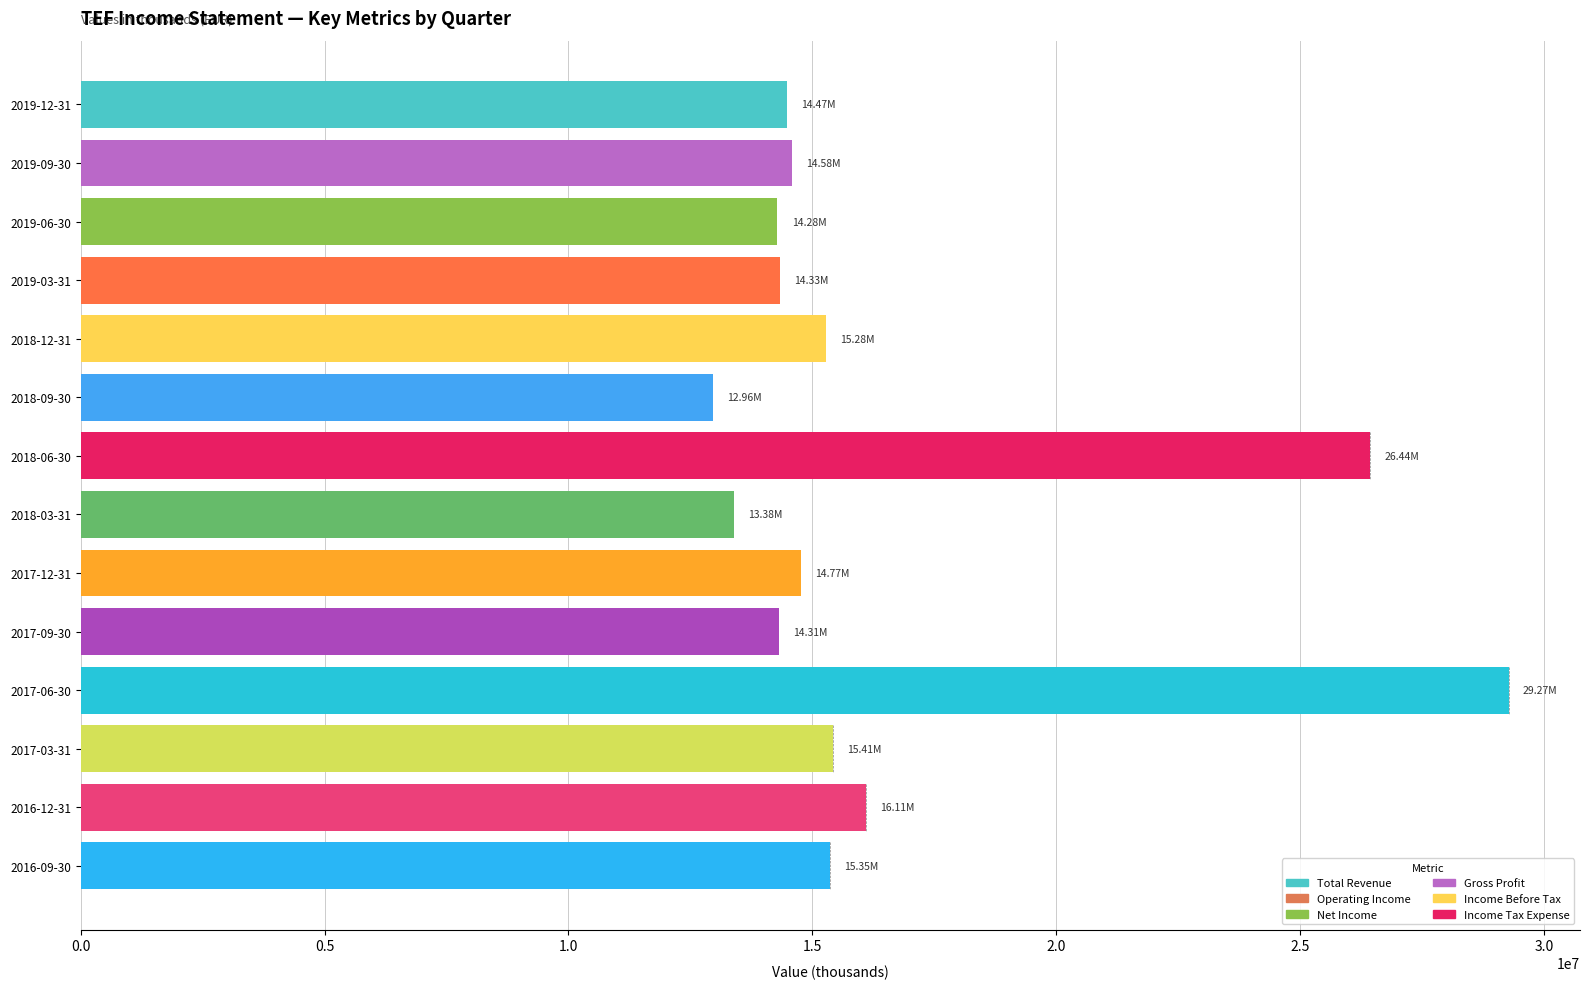

What is the change in value from 2017-06-30 to 2016-12-31?

-13169200